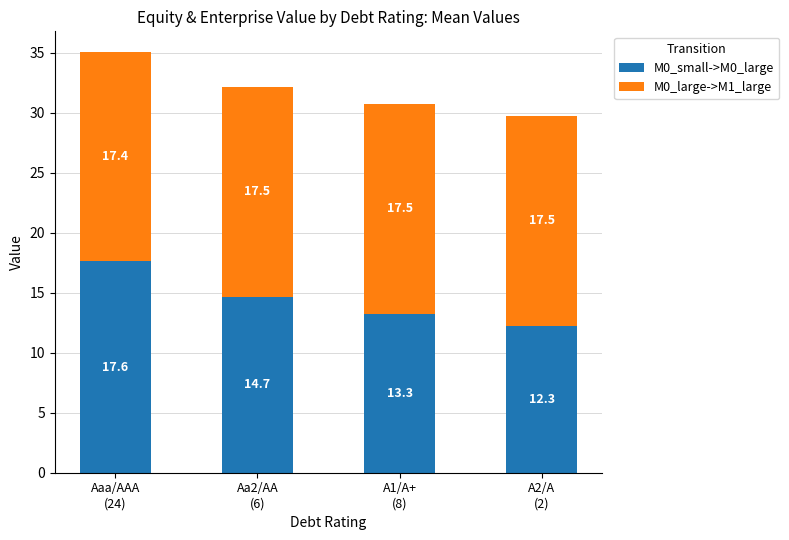

What is the minimum value for M0_small->M0_large?

12.3